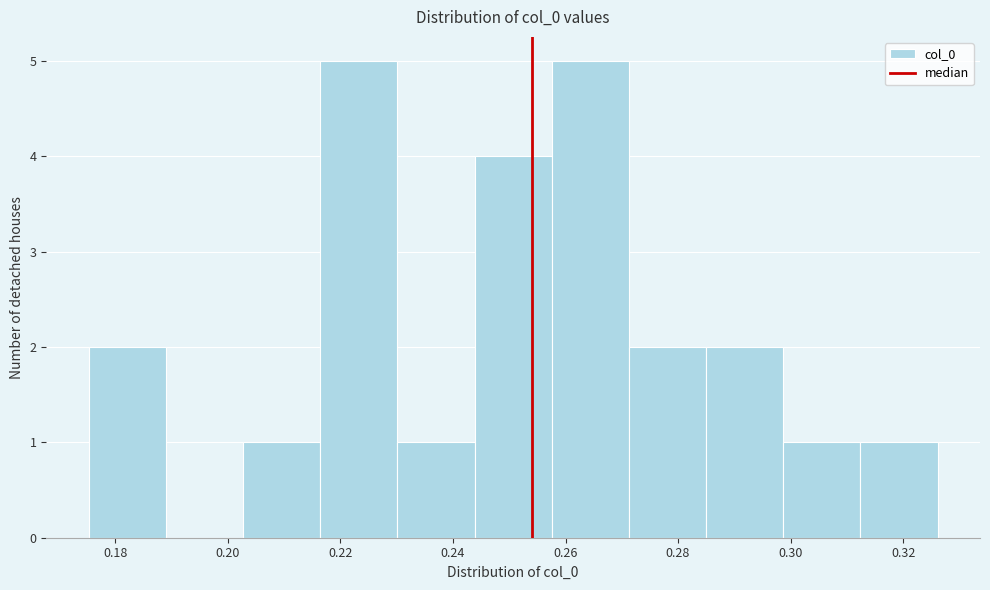

What is the height of the bar covering 0.272 to 0.284 on the x-axis? Neither the bar edges nor the heights are printed on the chart, so give them approximately, as read against the axes.

2